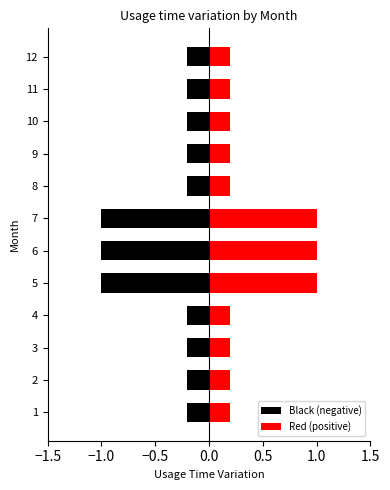

Rank the series at 2 from lowest to highest value.

Black (negative), Red (positive)